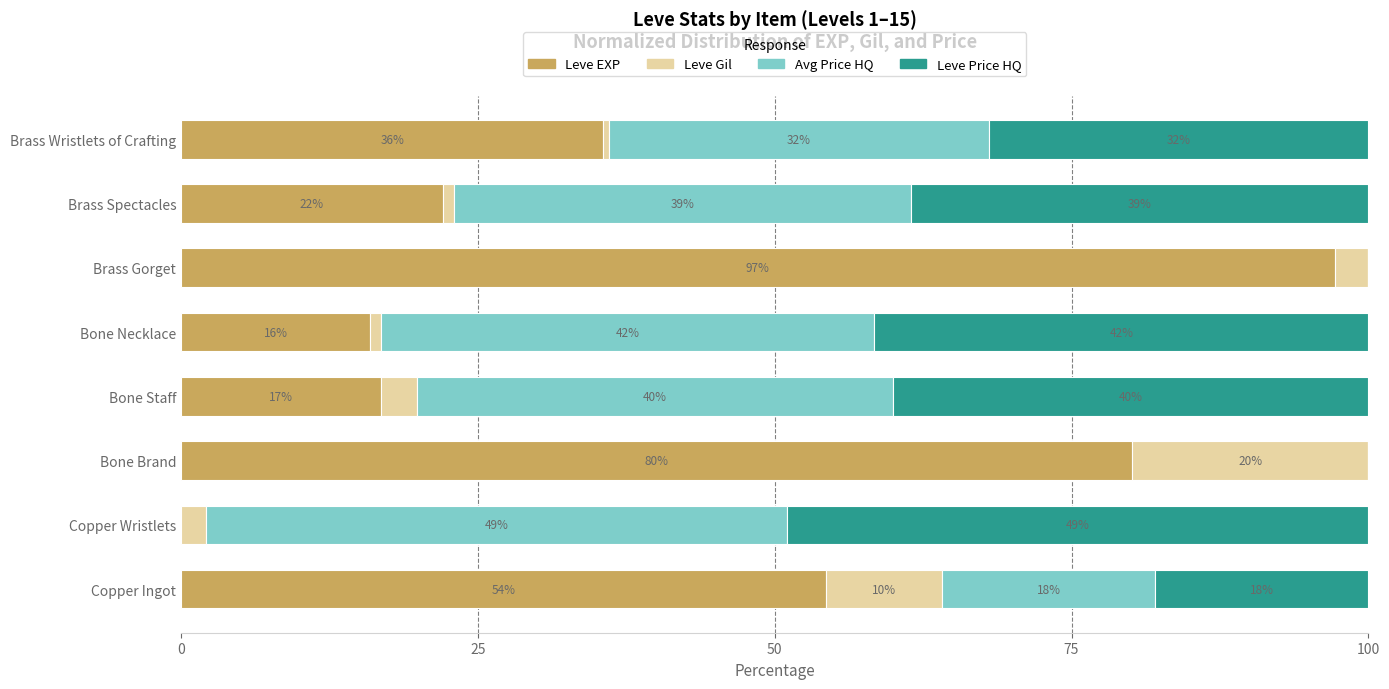

What is the total value across all series at Copper Wristlets?

100.0